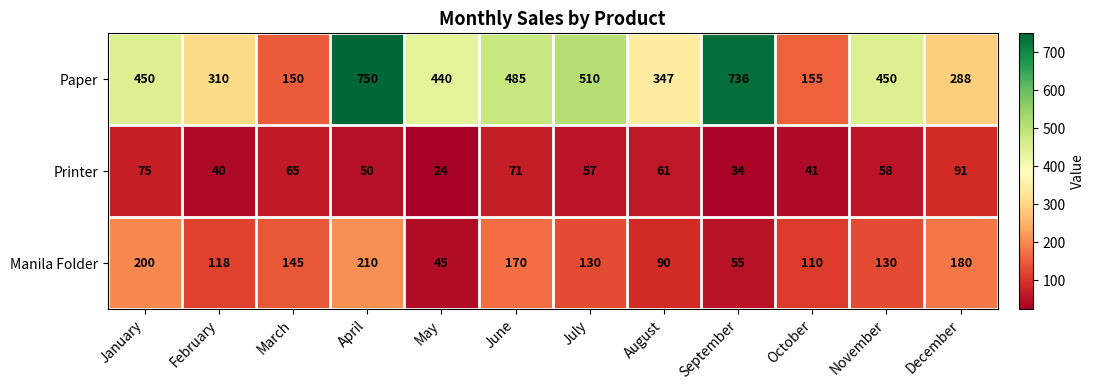

What is the difference between the Paper values at March and January?

300